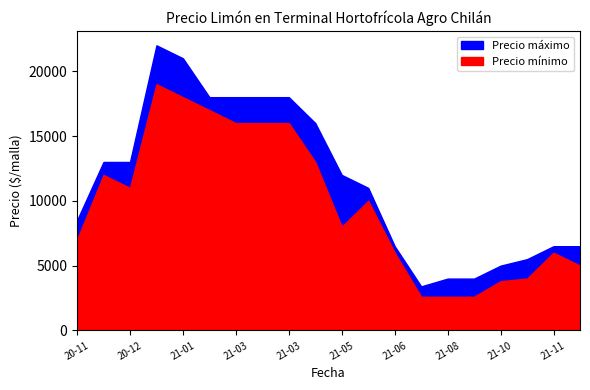

Which series has the largest total across all categories?

Precio máximo